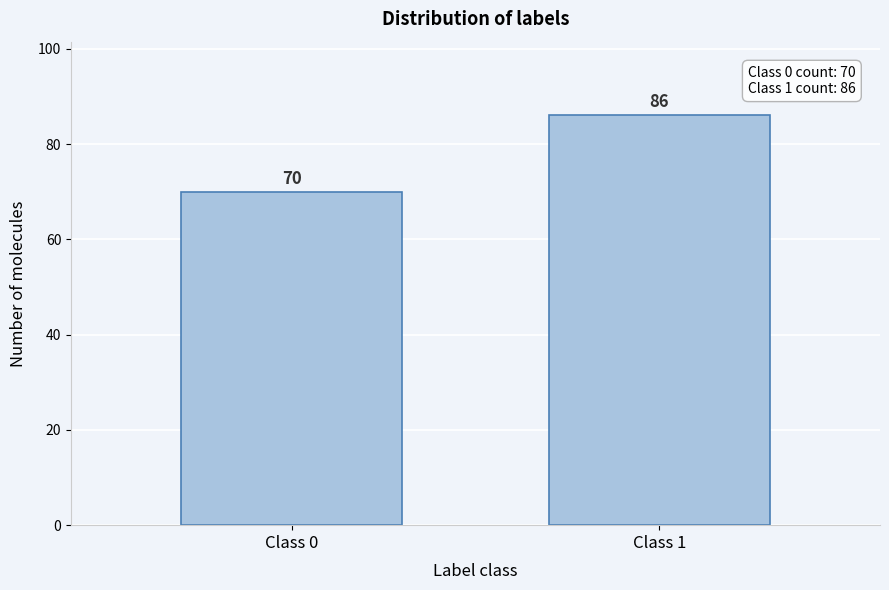

Reading right to left, what are all the values shown in this chart?

86	70